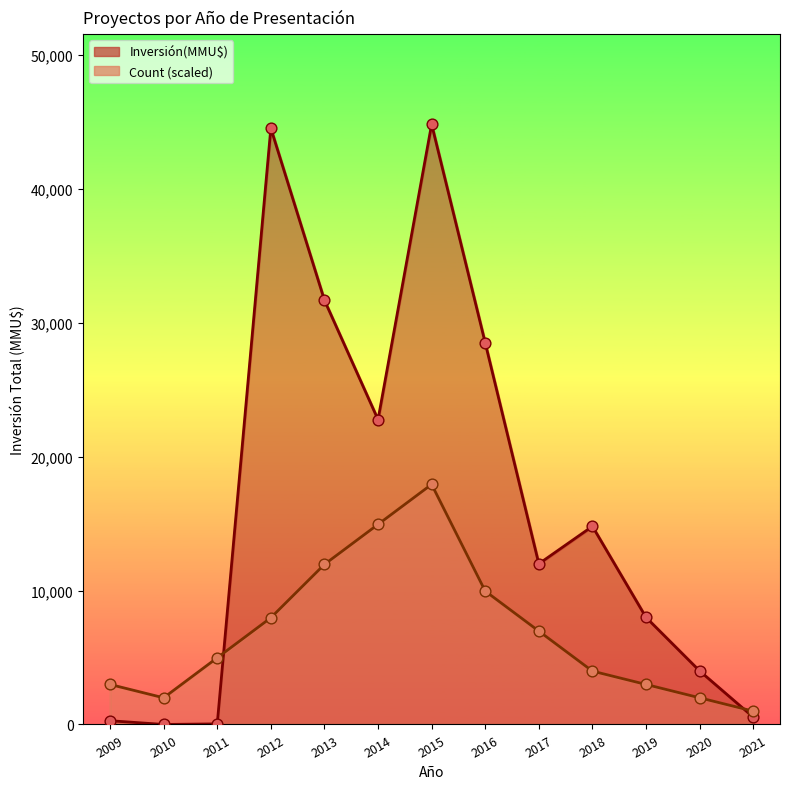

Which series contains the lowest Y value?

Inversión(MMU$)